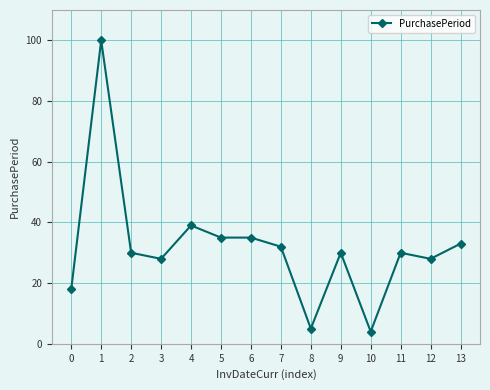

Where does the data first go above 30?

1